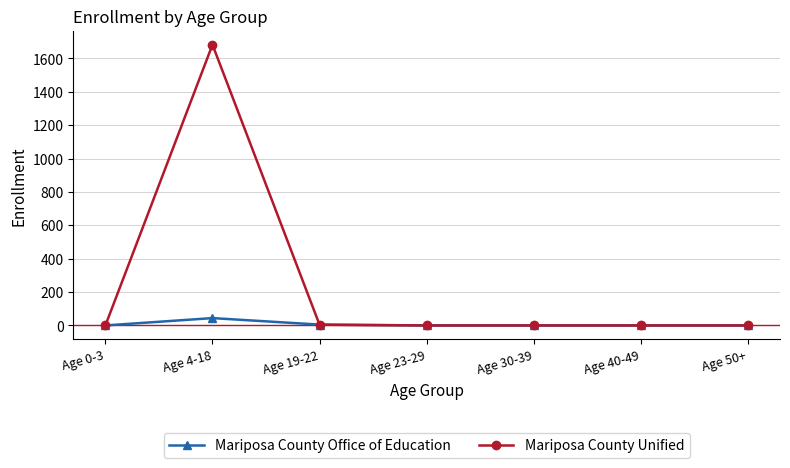

What is the label of the 5th point from the left?

Age 30-39